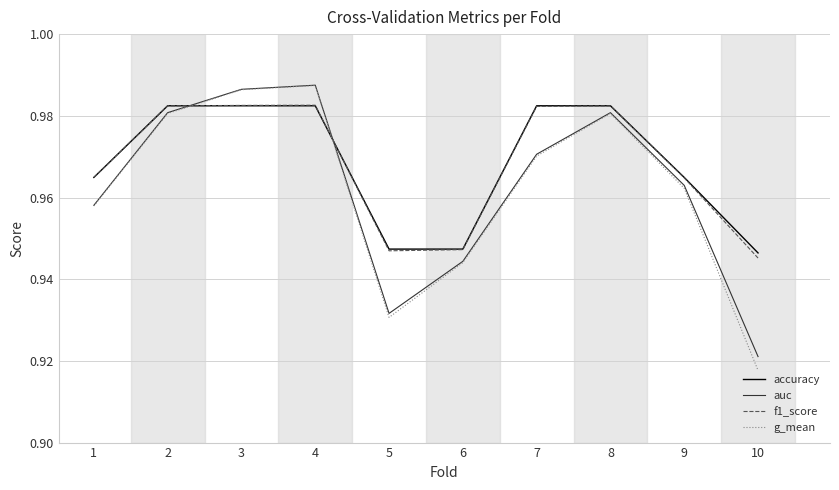

The value of accuracy at 2 is 1.3. True or false?

False